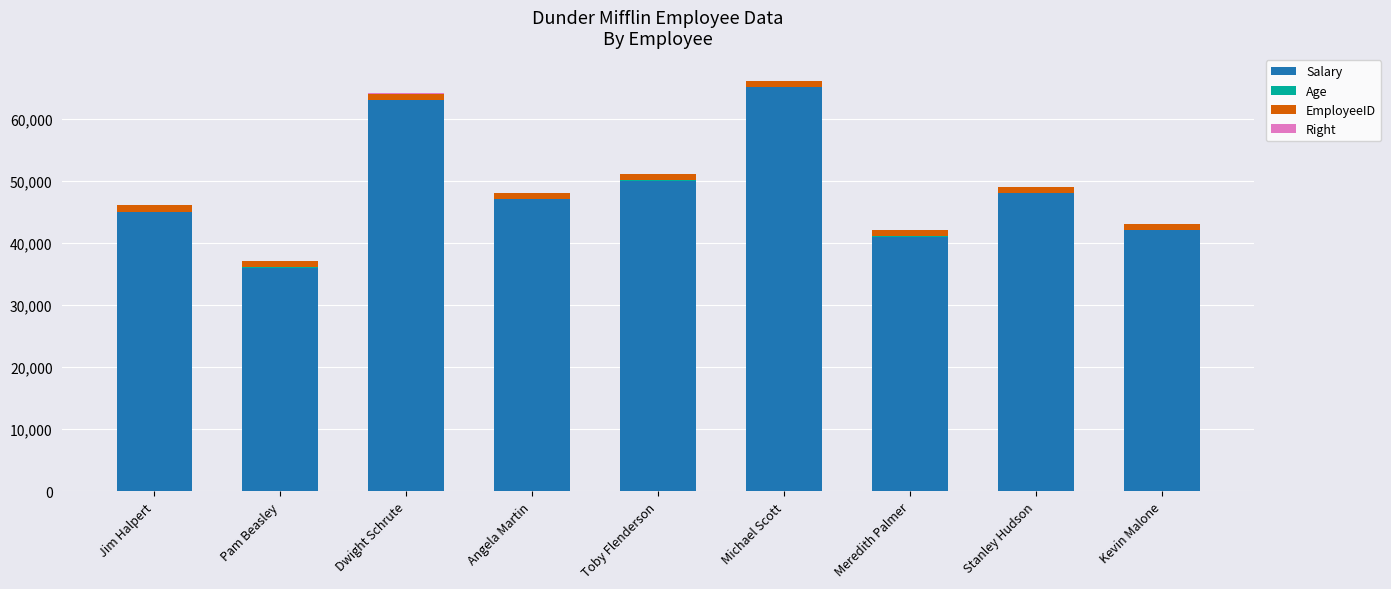

The Salary series shows 65000 at Michael Scott. True or false?

True